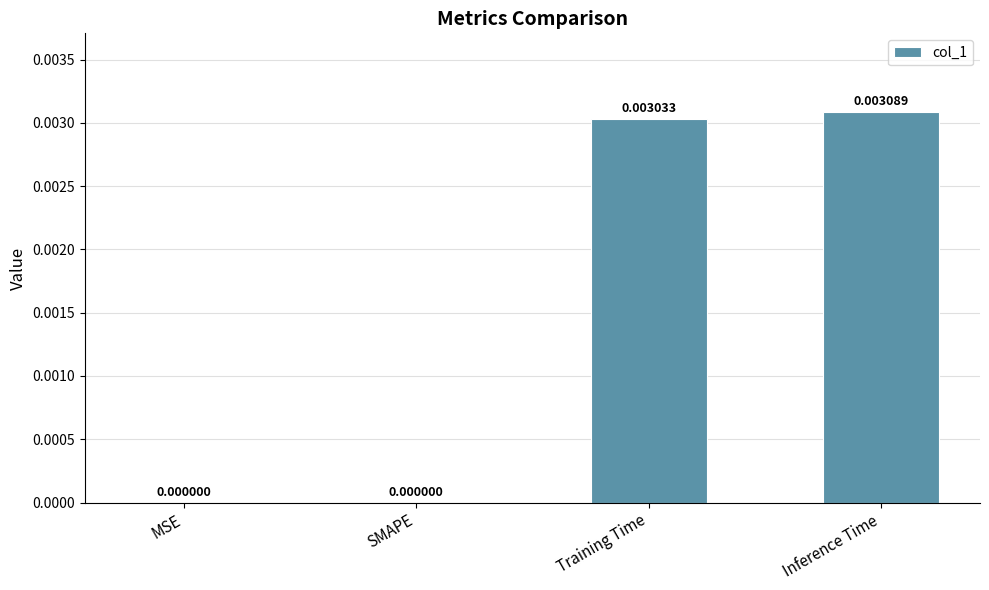

True or false: the data shows 0.0 at Training Time.

True